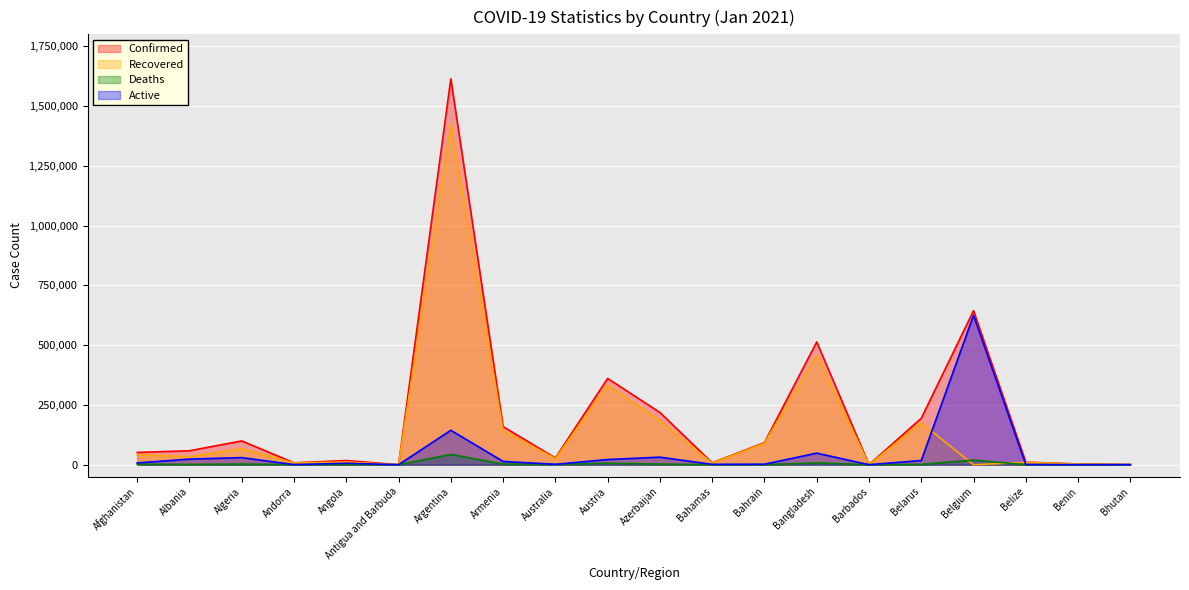

Which series has the largest total across all categories?

Confirmed